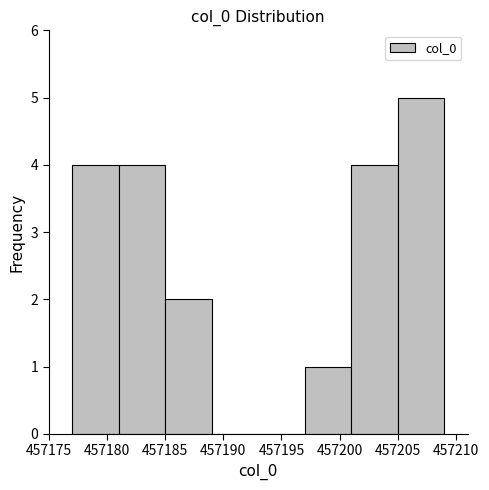

What is the height of the bar covering 457201 to 457205 on the x-axis? The values are not printed on the chart, so give them approximately, as read against the axis.

4